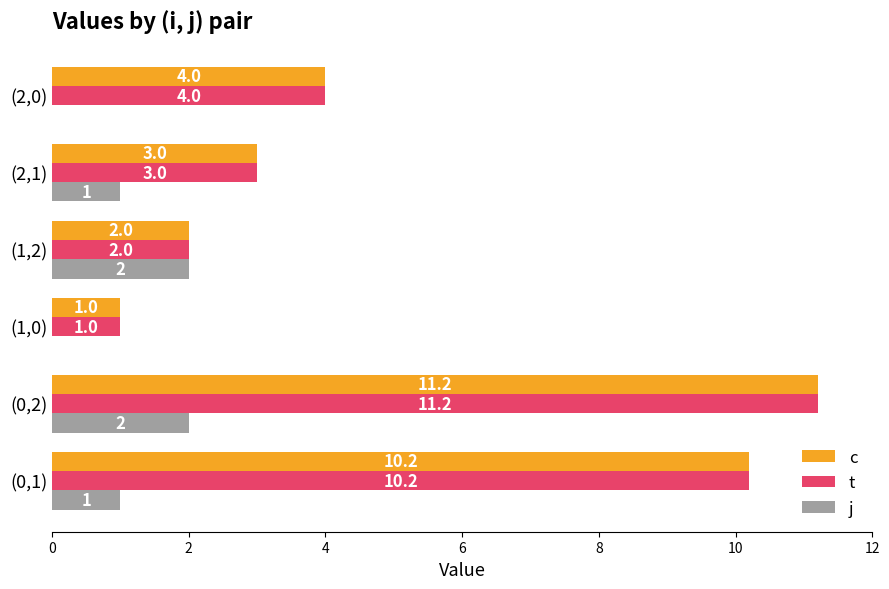

Where is c nearest to the value 6?

(2,0)